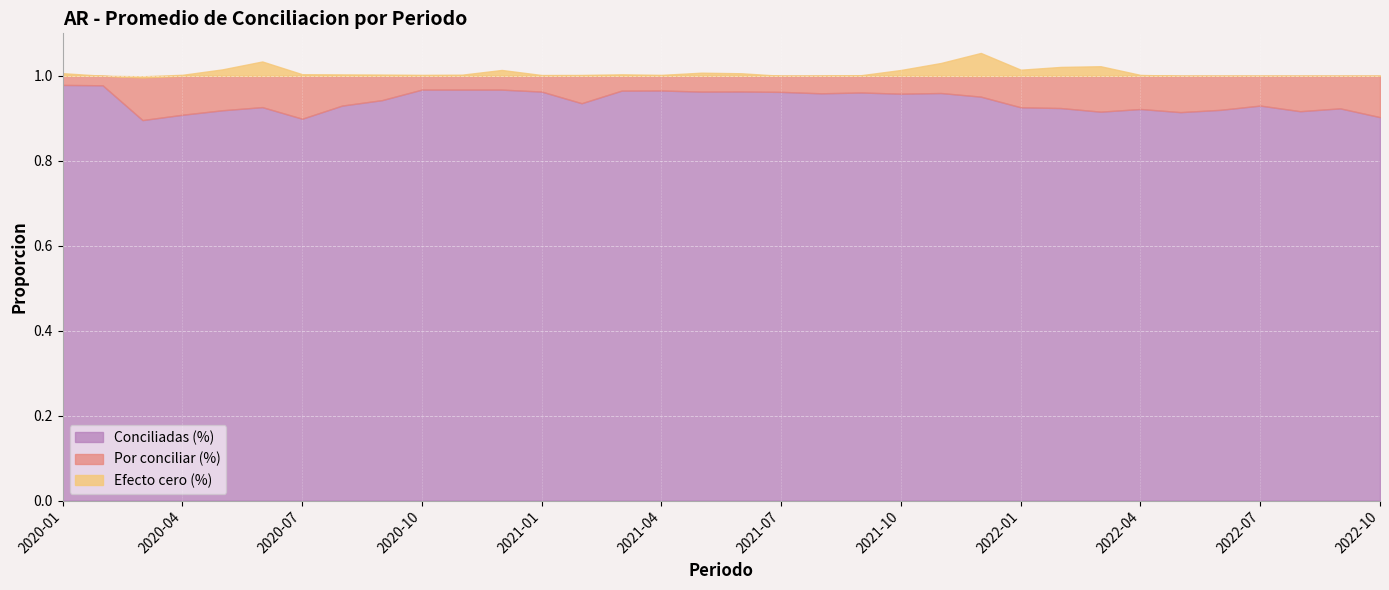

True or false: Conciliadas (%) and Efecto cero (%) intersect in this chart.

False